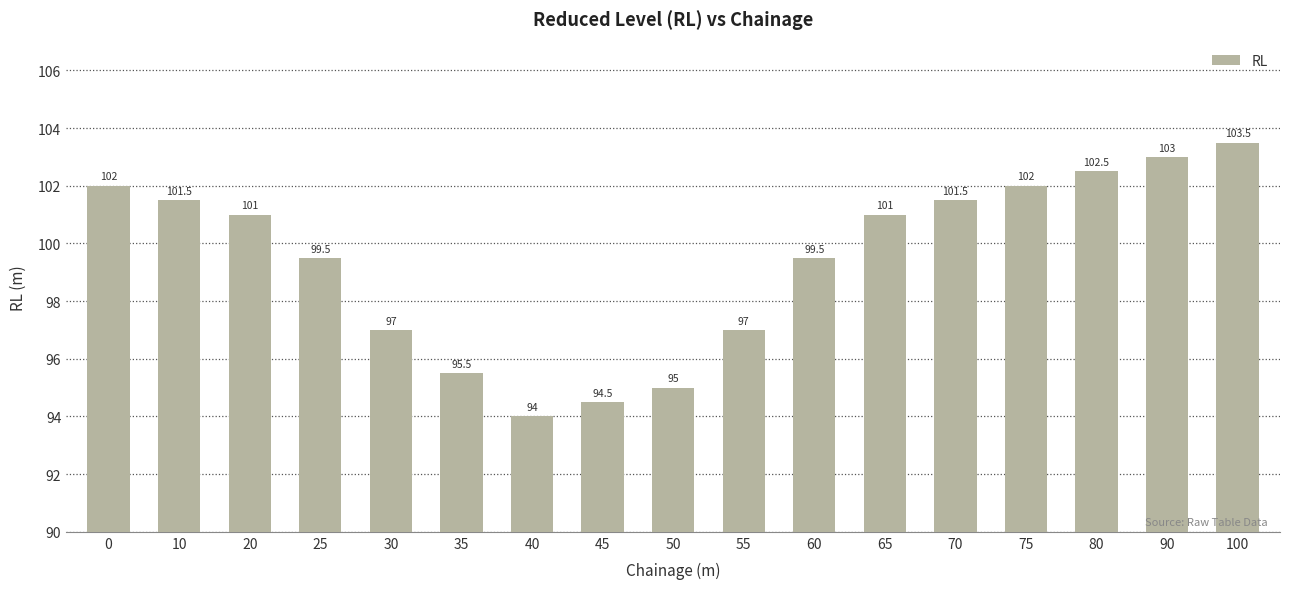

What is the approximate value at 90?

103.0